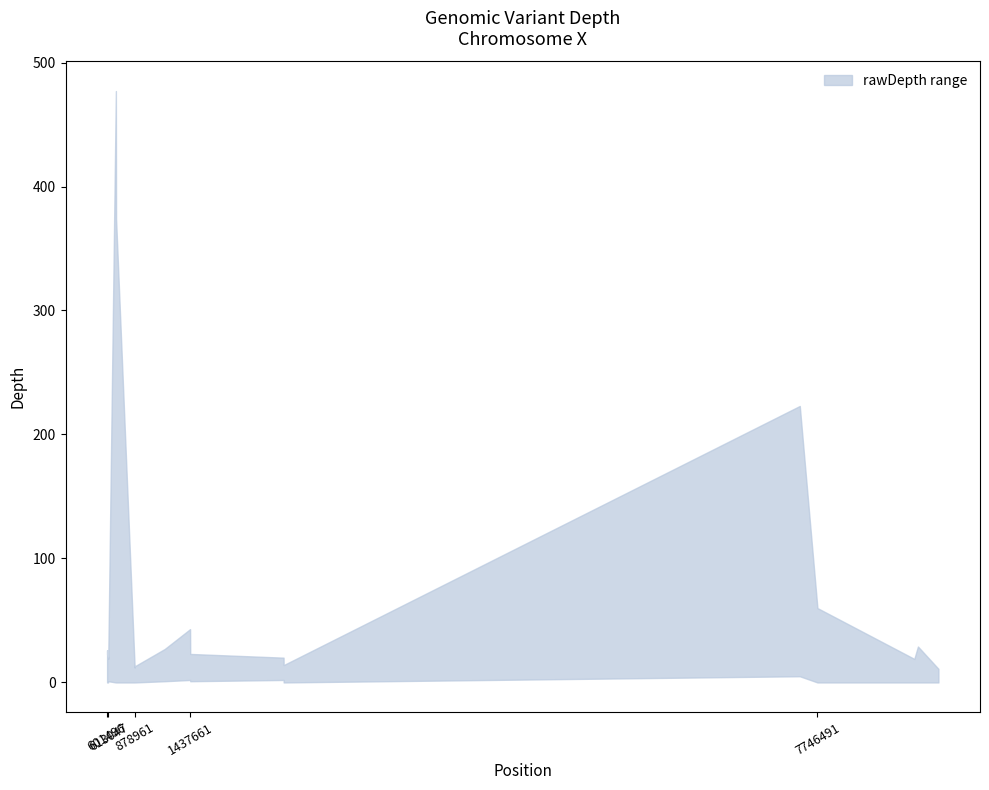

True or false: upper has a value of 26 at 601496.

True